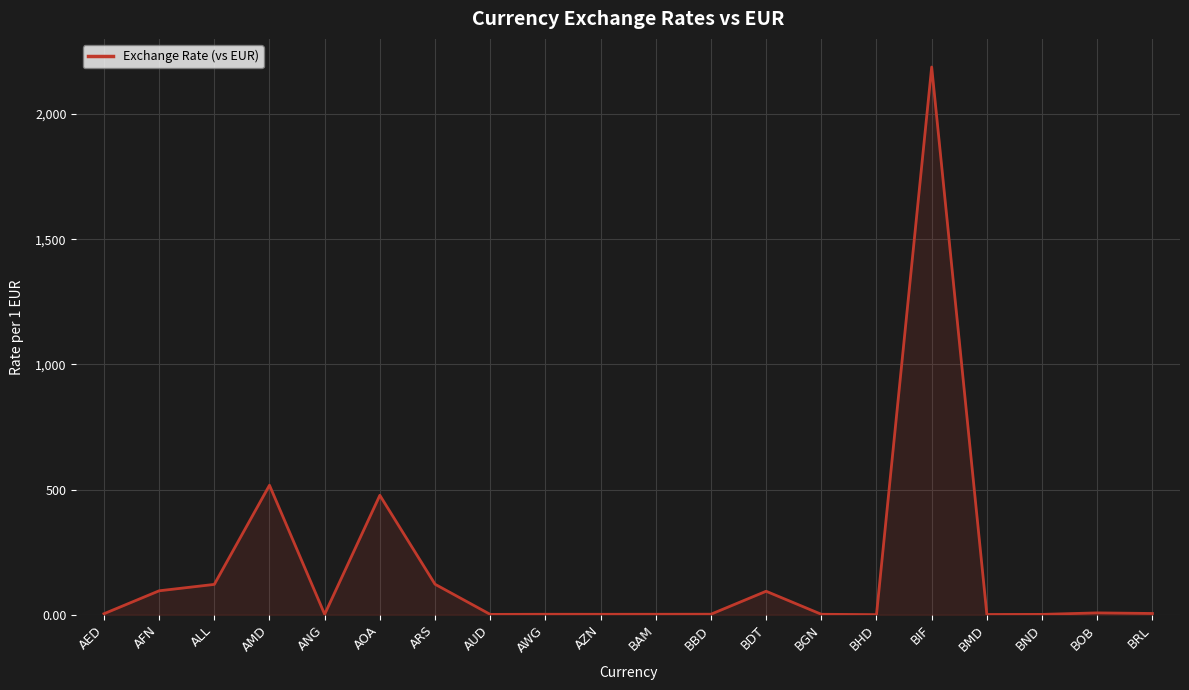

What is the difference between the second highest and minimum values?

516.9